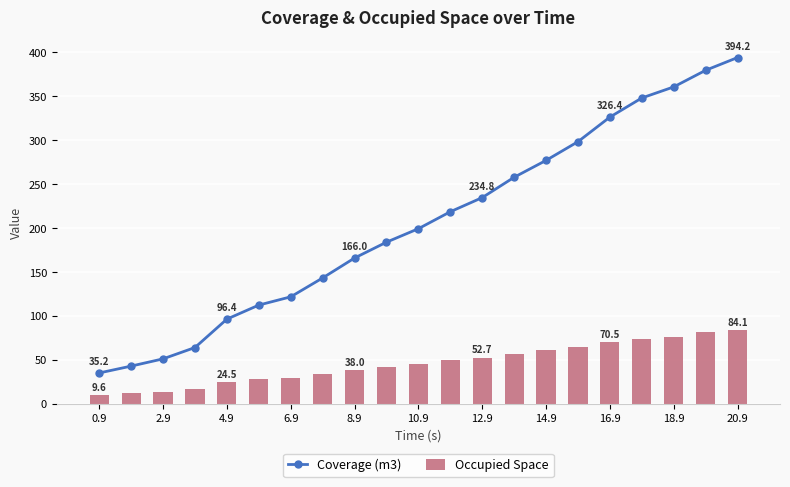

At how many categories does at least one series exceed 210?

10